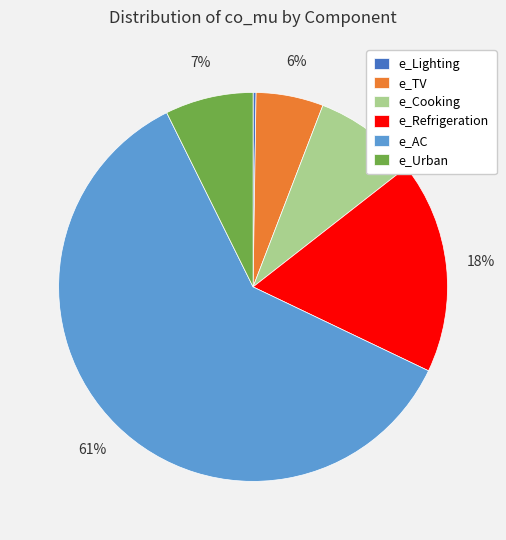

Between e_AC and e_TV, which is larger?

e_AC